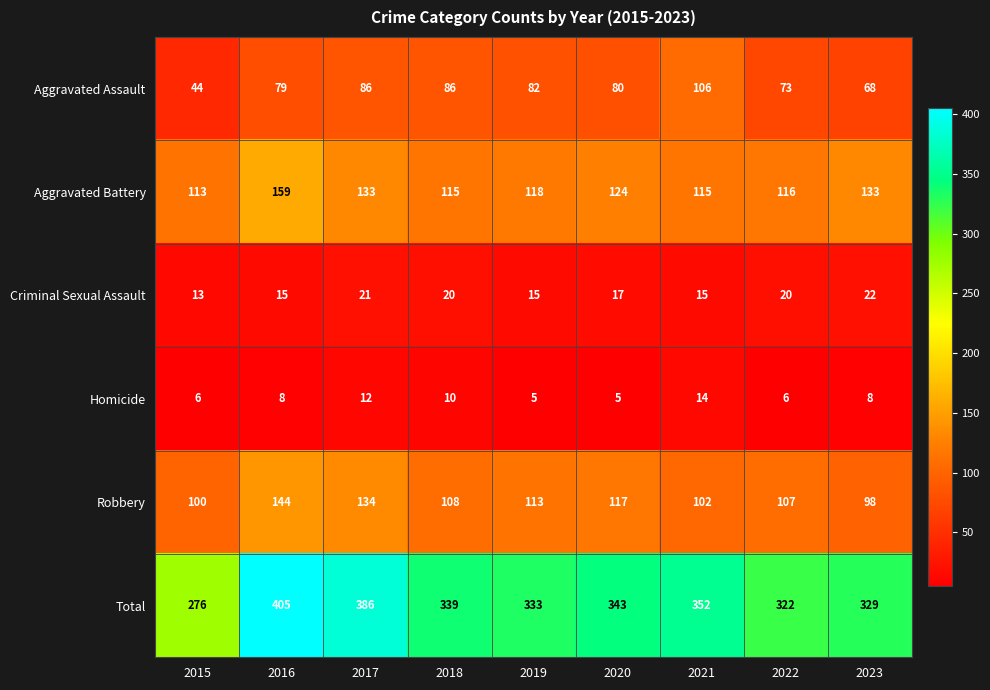

What is the difference between the maximum and minimum values in the Aggravated Assault series?

62